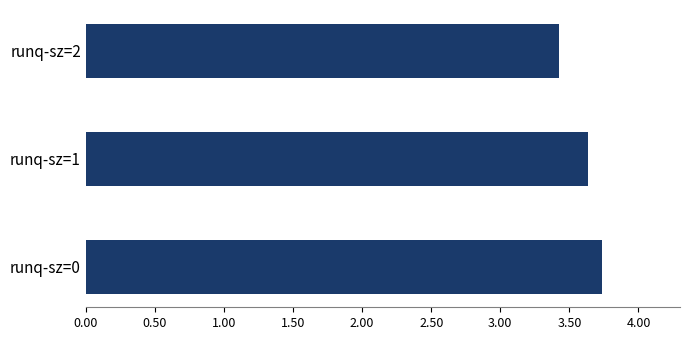

How many bars are there in total?

3